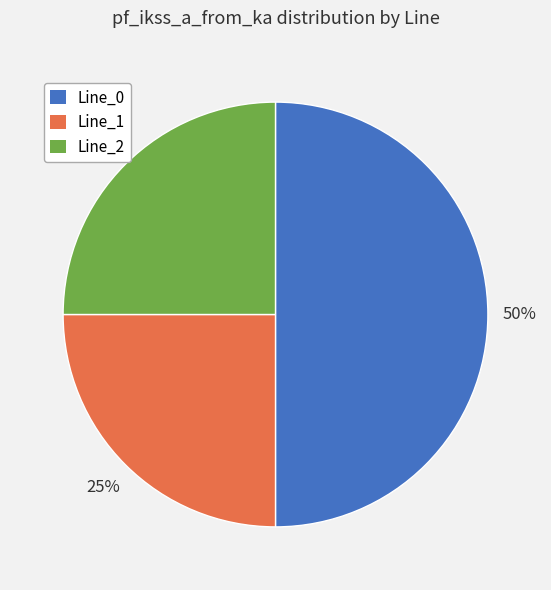

How many segments does this pie chart have?

3